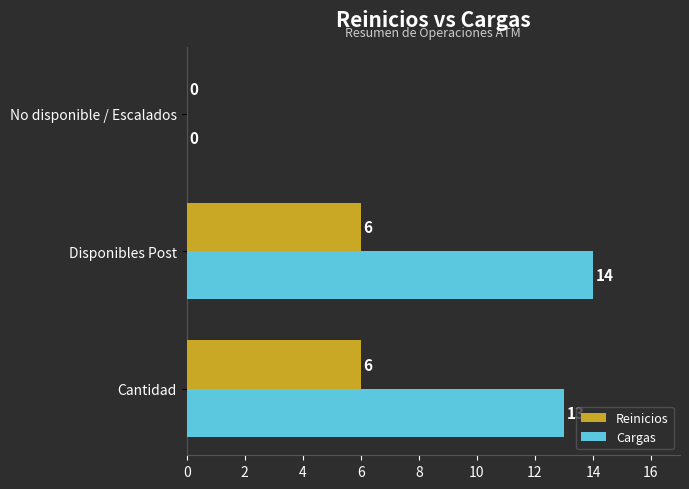

The value of Cargas at No disponible / Escalados is 10. True or false?

False